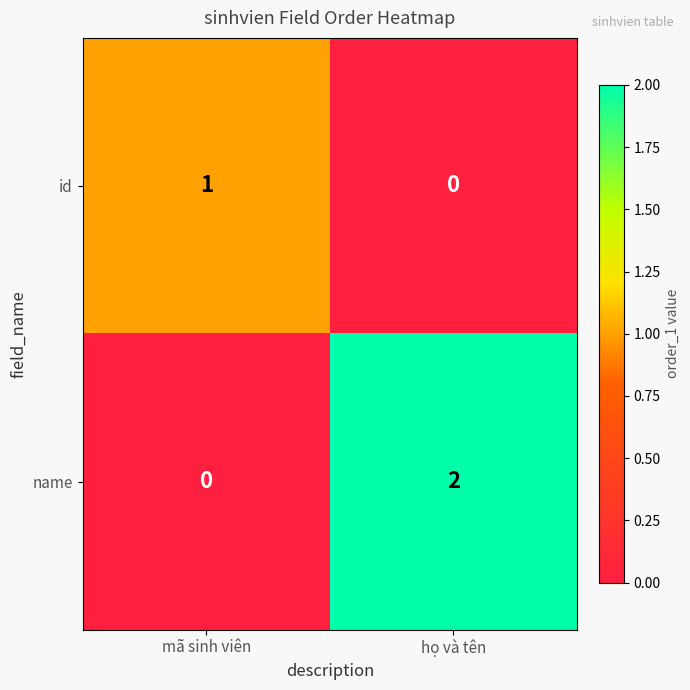

At which label does id reach its minimum?

họ và tên